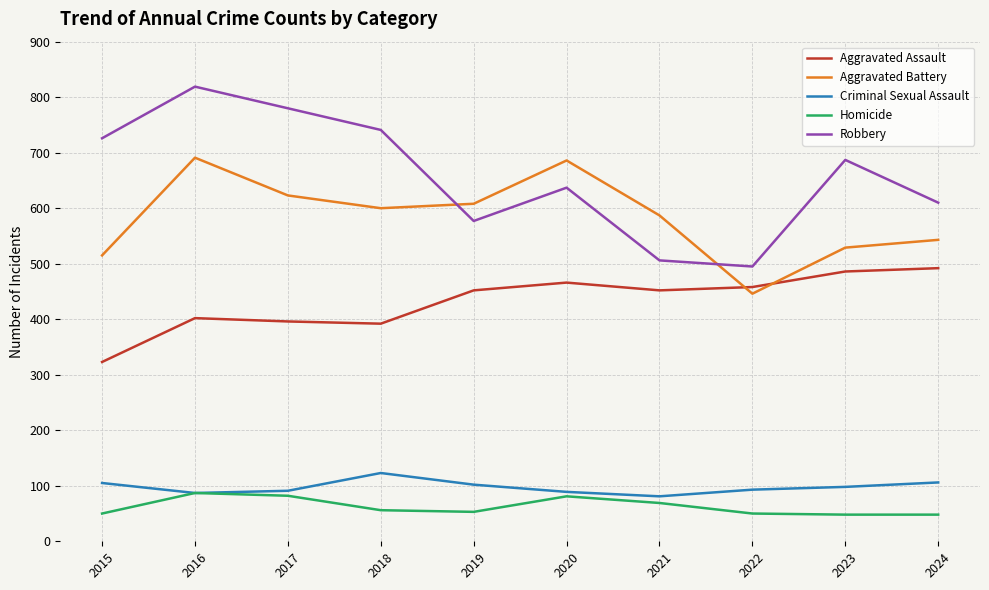

In Homicide, how many points are higher than both neighbors (excluding endpoints)?

2